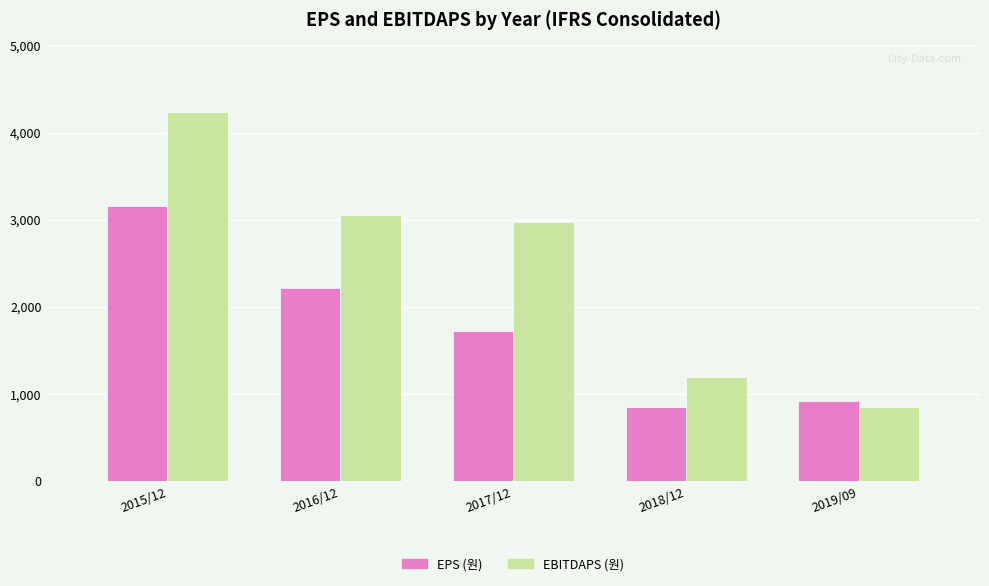

Where does the EBITDAPS (원) series first go above 2974?

2015/12